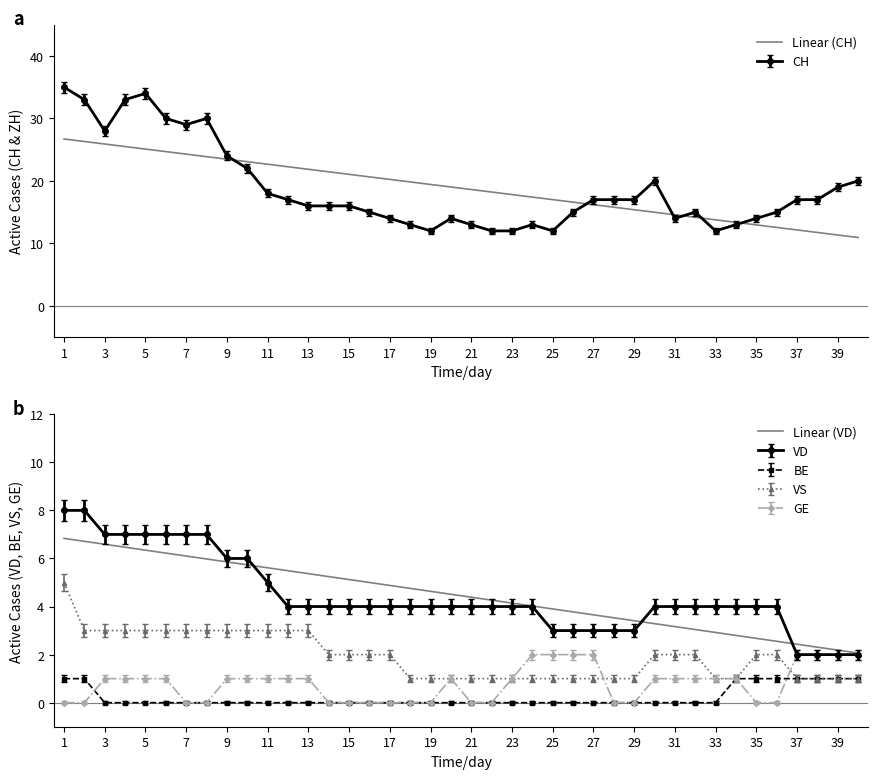

True or false: Linear (VD) and Linear (CH) intersect in this chart.

False